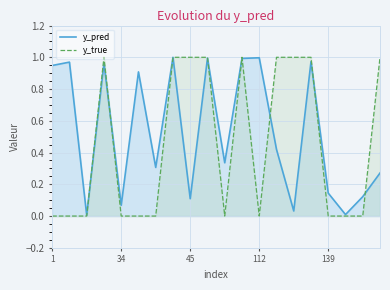

Read the y_pred value at 130.

1.0